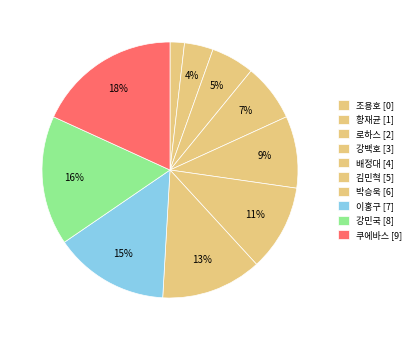

Do 배정대 and 쿠에바스 together represent more than half of the pie?

No